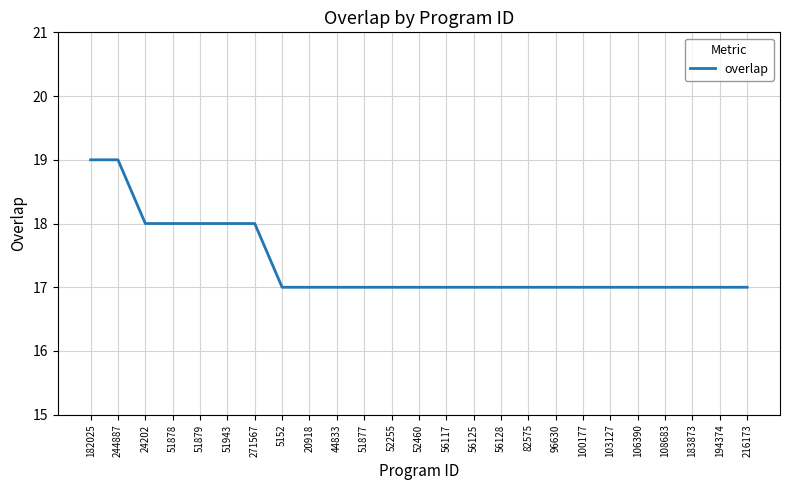

What position from the right is 271567?

19